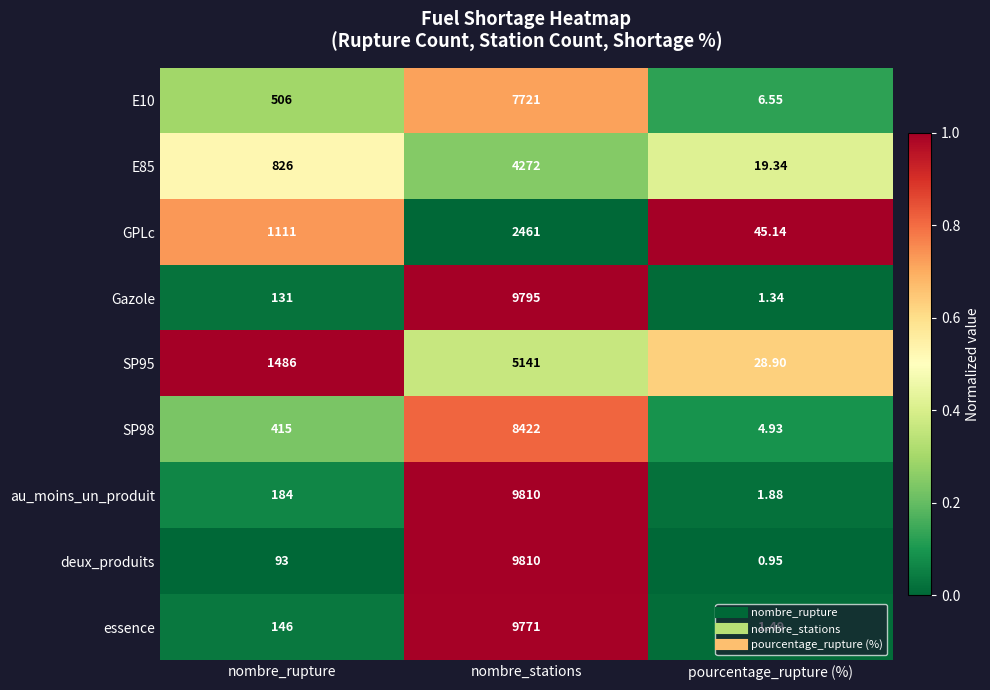

What is the total value across all series at nombre_stations?

67203.0